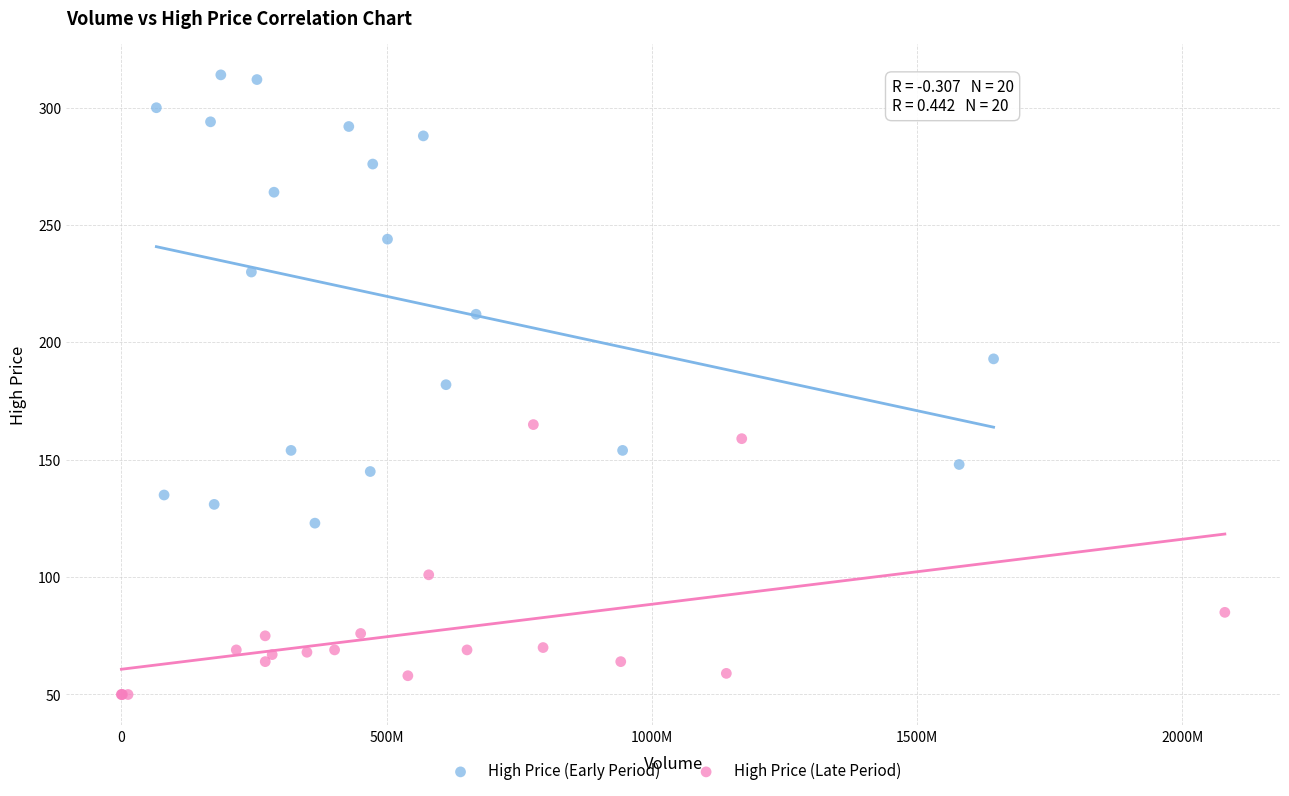

Which series reaches the minimum Y coordinate?

High Price (Late Period)